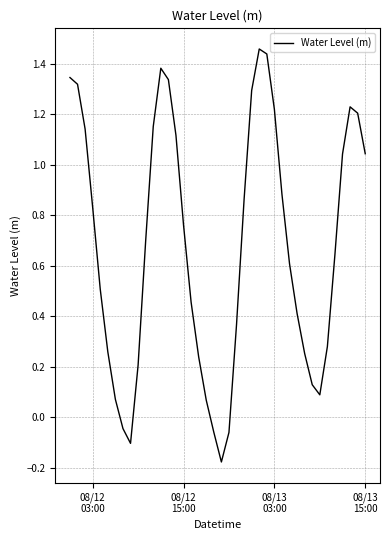

What is the average value?

0.7